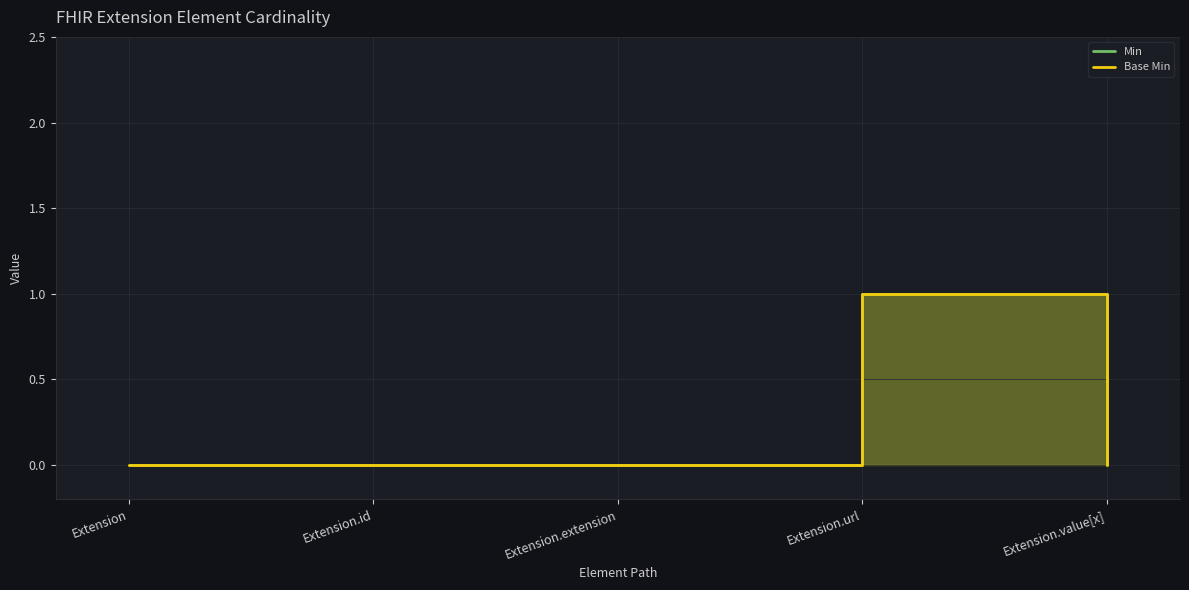

At which category is the sum across all series the highest?

Extension.url